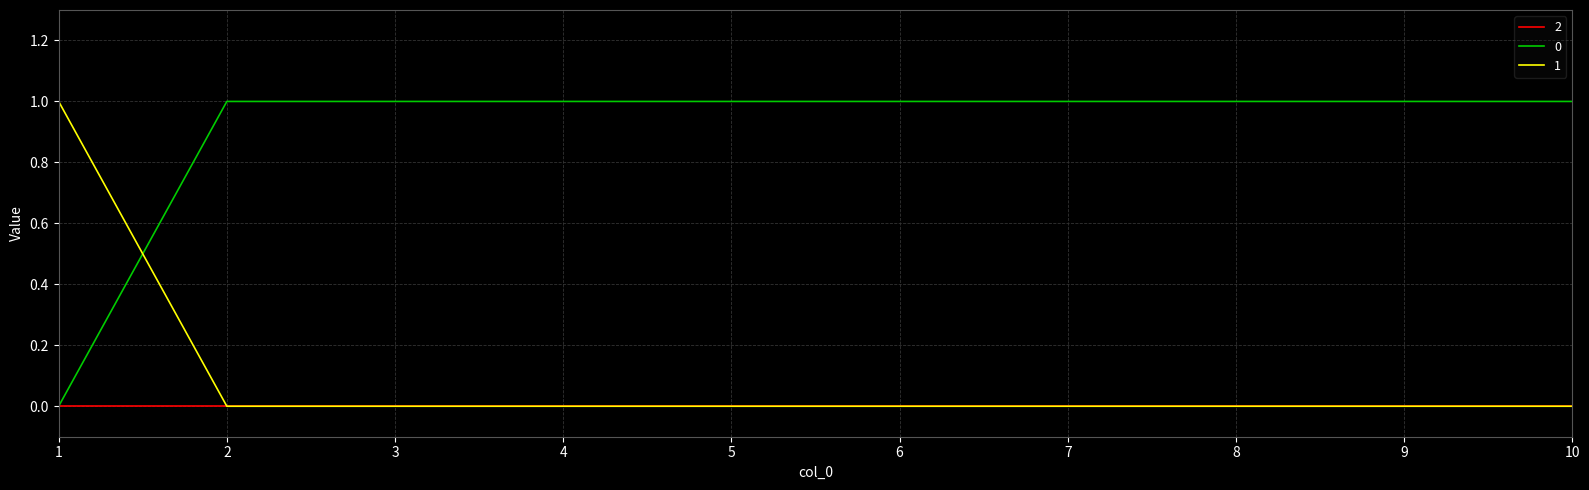

Count the number of categories in the chart.

10